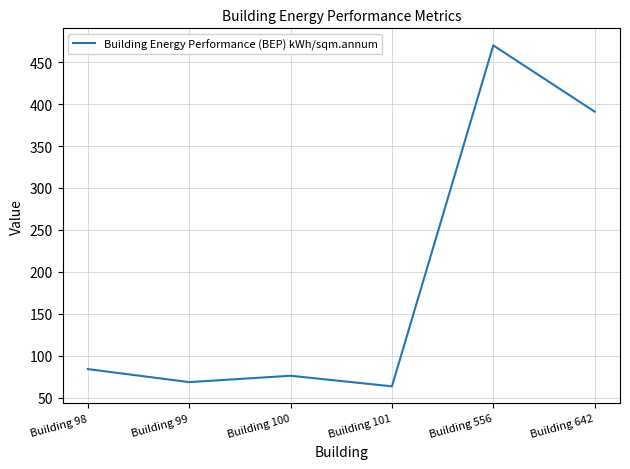

At which category does the chart reach its peak across all series?

Building 556